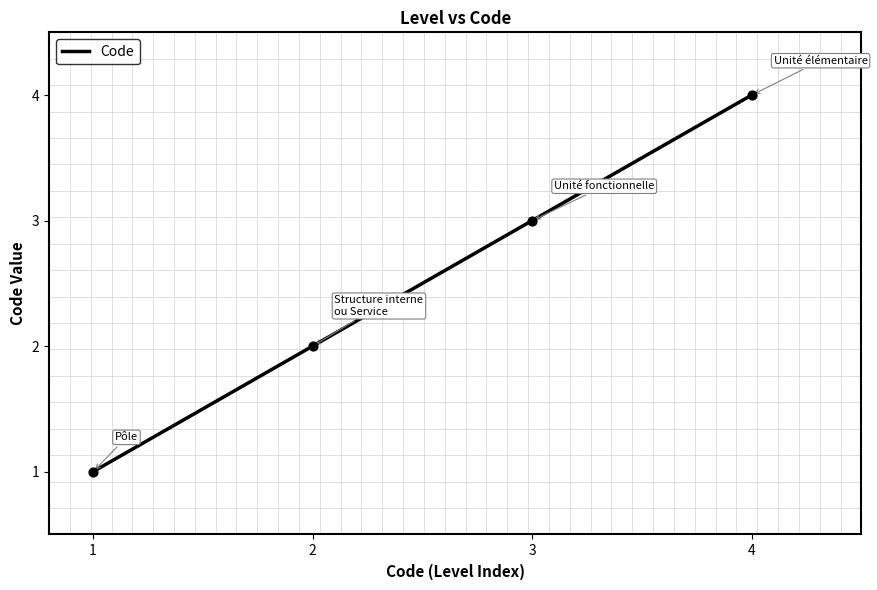

What is the change in value from 2 to 3?

+1